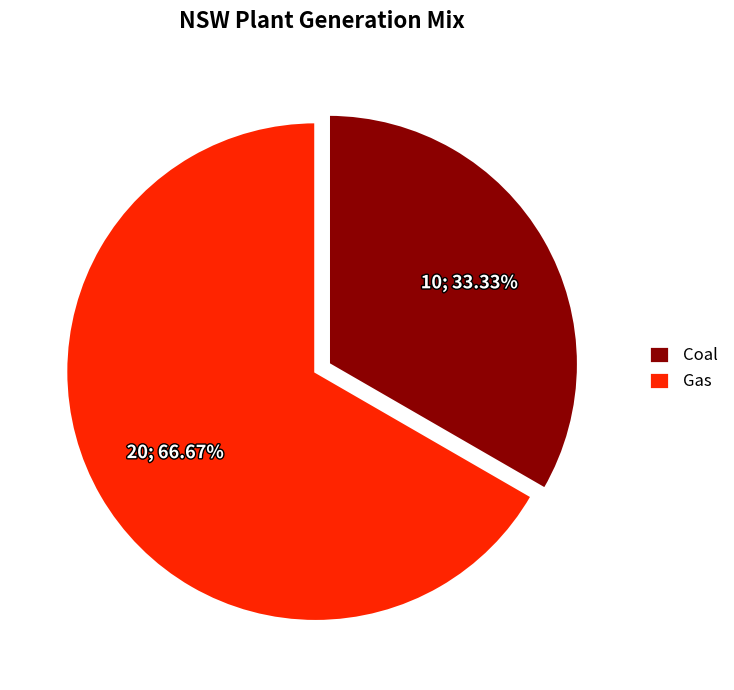

The Coal slice represents 33% of the pie. True or false?

True